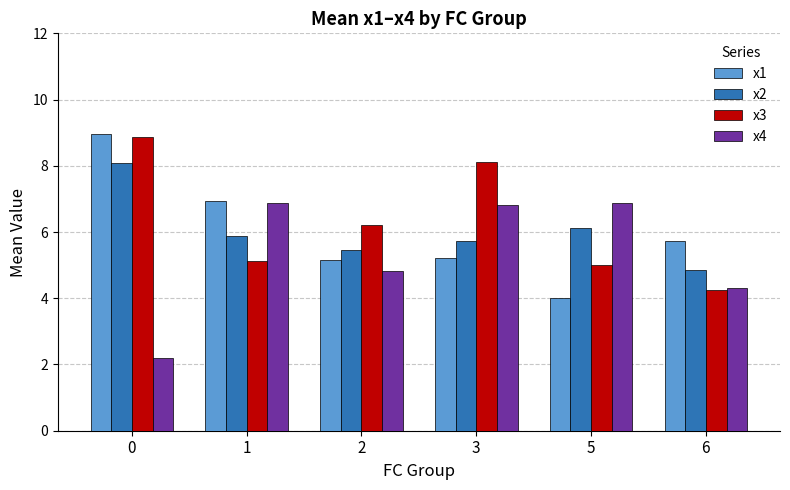

What is the difference between the maximum and minimum values in the x2 series?

3.2